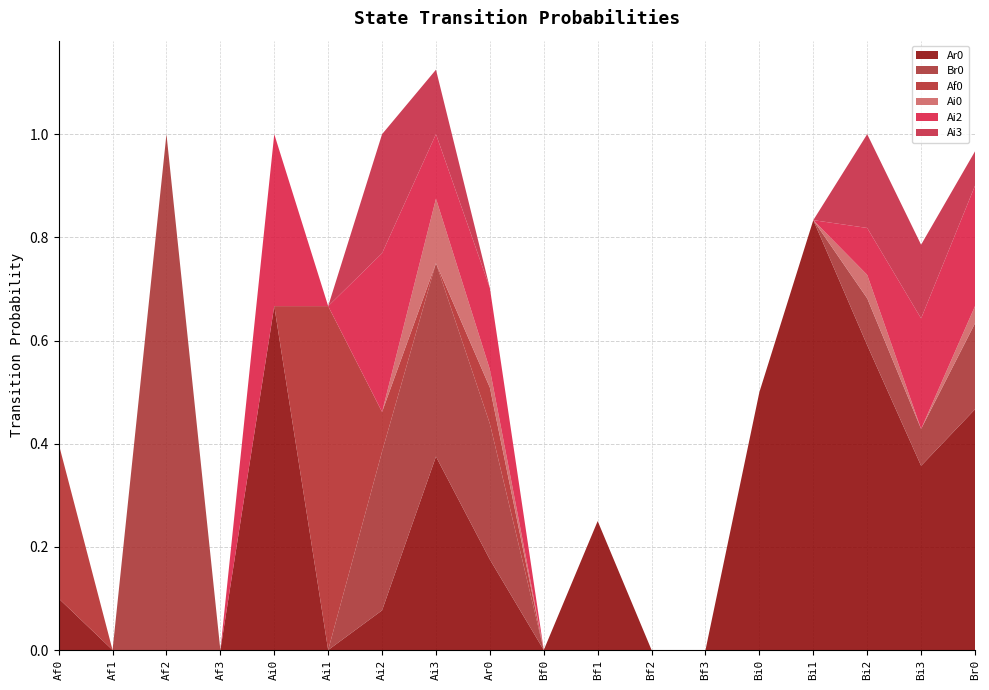

Reading left to right, what are all the values shown in this chart?

Ar0: Af0=0.1	Af1=0.0	Af2=0.0	Af3=0.0	Ai0=0.7	Ai1=0.0	Ai2=0.1	Ai3=0.4	Ar0=0.2	Bf0=0.0	Bf1=0.2	Bf2=0.0	Bf3=0.0	Bi0=0.5	Bi1=0.8	Bi2=0.6	Bi3=0.4	Br0=0.5
Br0: Af0=0.0	Af1=0.0	Af2=1.0	Af3=0.0	Ai0=0.0	Ai1=0.0	Ai2=0.3	Ai3=0.4	Ar0=0.3	Bf0=0.0	Bf1=0.0	Bf2=0.0	Bf3=0.0	Bi0=0.0	Bi1=0.0	Bi2=0.1	Bi3=0.1	Br0=0.2
Af0: Af0=0.3	Af1=0.0	Af2=0.0	Af3=0.0	Ai0=0.0	Ai1=0.7	Ai2=0.1	Ai3=0.0	Ar0=0.1	Bf0=0.0	Bf1=0.0	Bf2=0.0	Bf3=0.0	Bi0=0.0	Bi1=0.0	Bi2=0.0	Bi3=0.0	Br0=0.0
Ai0: Af0=0.0	Af1=0.0	Af2=0.0	Af3=0.0	Ai0=0.0	Ai1=0.0	Ai2=0.0	Ai3=0.1	Ar0=0.0	Bf0=0.0	Bf1=0.0	Bf2=0.0	Bf3=0.0	Bi0=0.0	Bi1=0.0	Bi2=0.0	Bi3=0.0	Br0=0.0
Ai2: Af0=0.0	Af1=0.0	Af2=0.0	Af3=0.0	Ai0=0.3	Ai1=0.0	Ai2=0.3	Ai3=0.1	Ar0=0.2	Bf0=0.0	Bf1=0.0	Bf2=0.0	Bf3=0.0	Bi0=0.0	Bi1=0.0	Bi2=0.1	Bi3=0.2	Br0=0.2
Ai3: Af0=0.0	Af1=0.0	Af2=0.0	Af3=0.0	Ai0=0.0	Ai1=0.0	Ai2=0.2	Ai3=0.1	Ar0=0.0	Bf0=0.0	Bf1=0.0	Bf2=0.0	Bf3=0.0	Bi0=0.0	Bi1=0.0	Bi2=0.2	Bi3=0.1	Br0=0.1